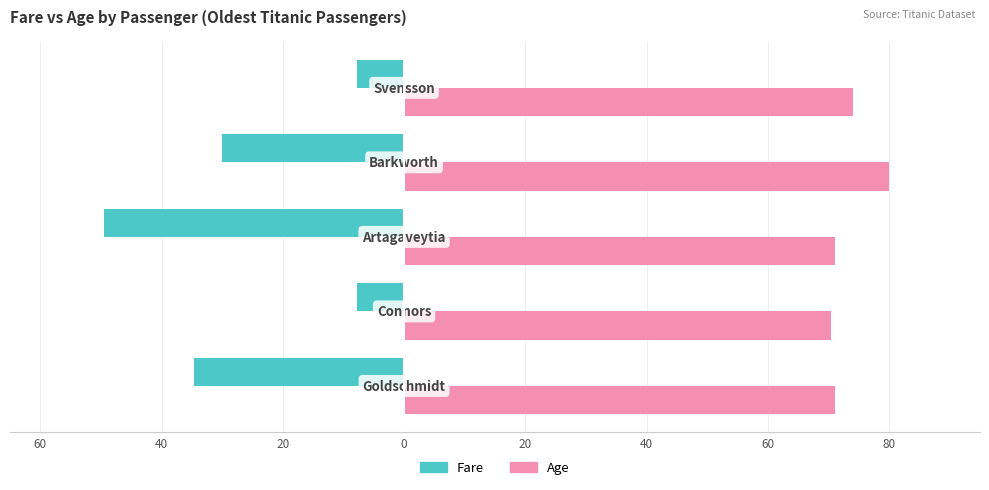

What are all the series names shown in the legend?

Fare, Age